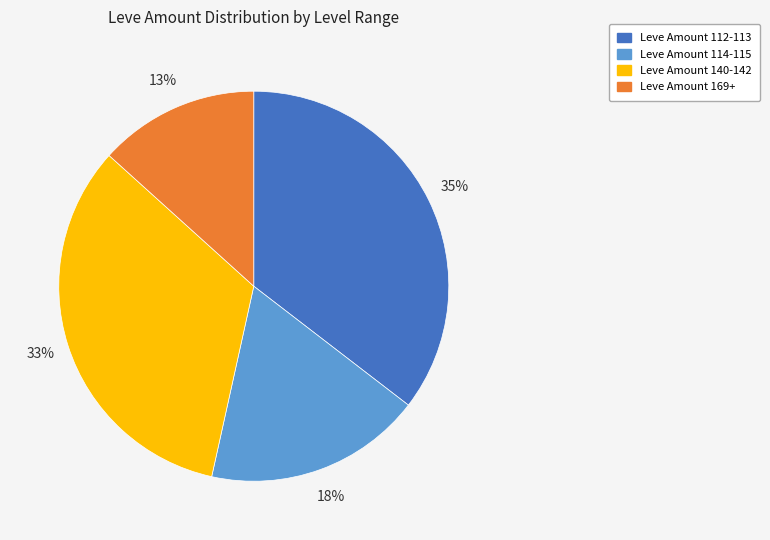

Combined, do Leve Amount 114-115 and Leve Amount 169+ account for over 50%?

No